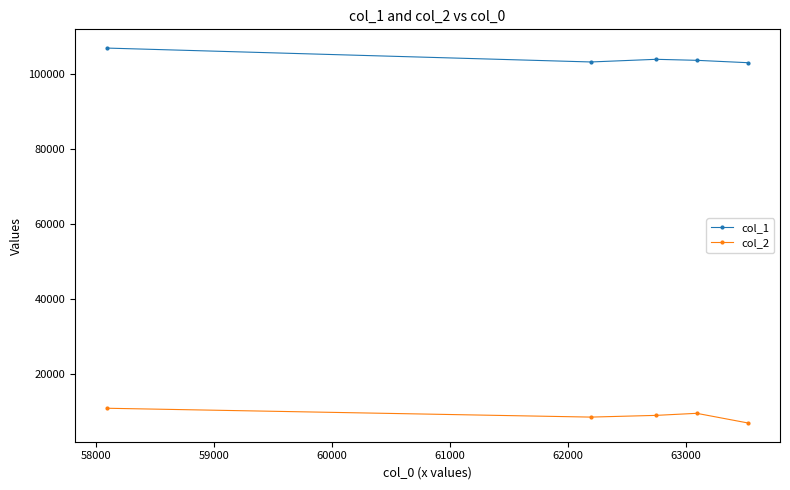

Rank the series by their average value, from lowest to highest.

col_2, col_1